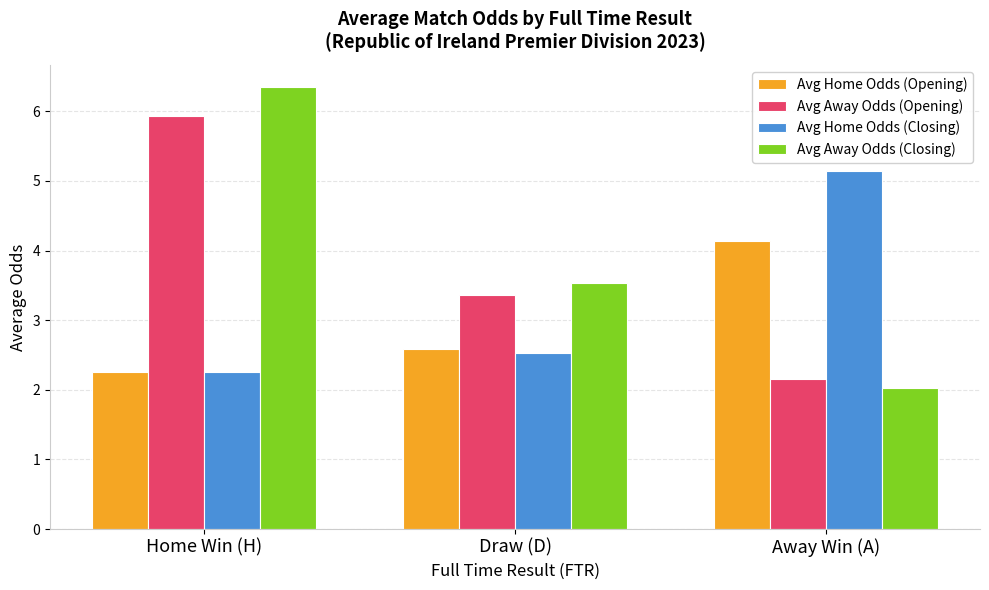

What are all the series names shown in the legend?

Avg Home Odds (Opening), Avg Away Odds (Opening), Avg Home Odds (Closing), Avg Away Odds (Closing)